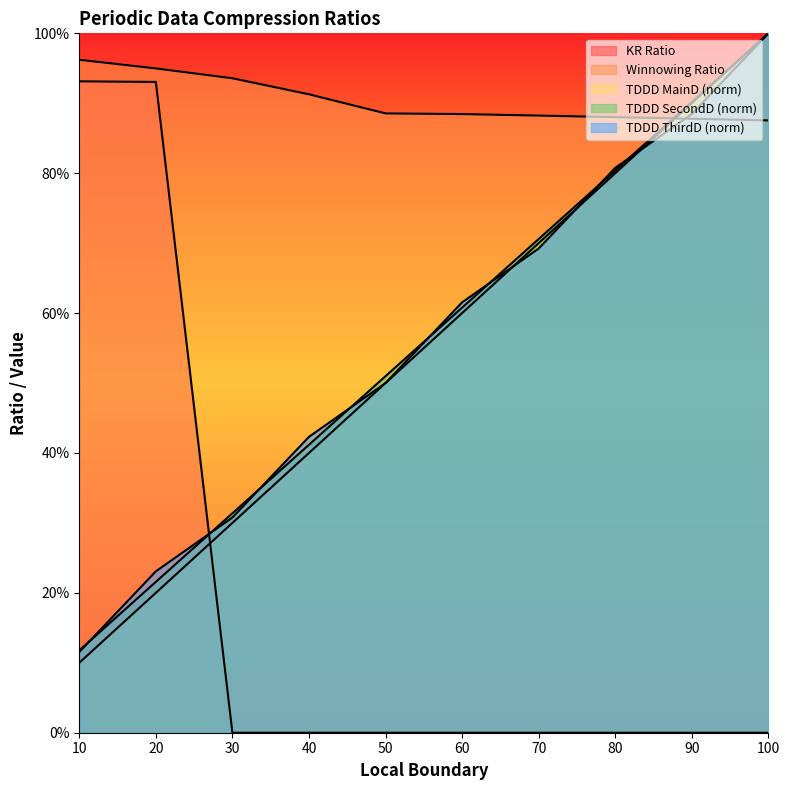

List the labels in order of TDDD SecondD value, largest first.

100, 90, 80, 70, 60, 50, 40, 30, 20, 10